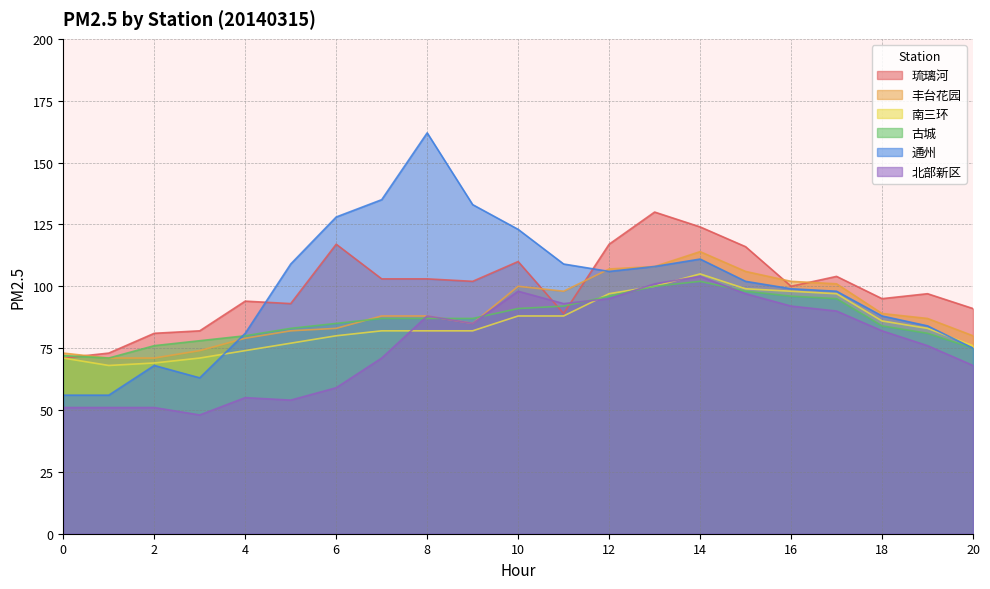

Which category has the highest value in the 南三环 series?

14